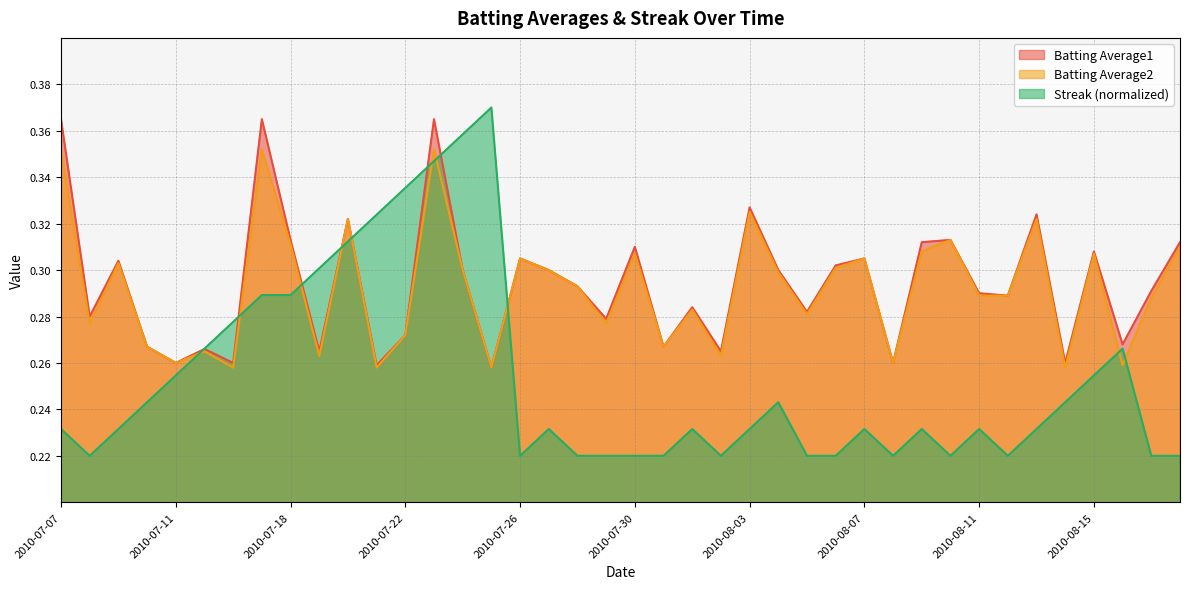

True or false: Batting Average2 has a value of 0.1 at 2010-07-27.

False